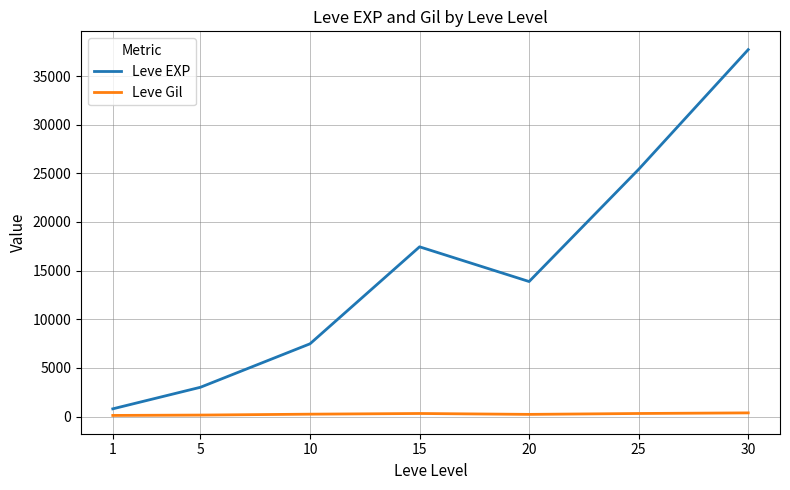

At which label does Leve EXP reach its minimum?

1